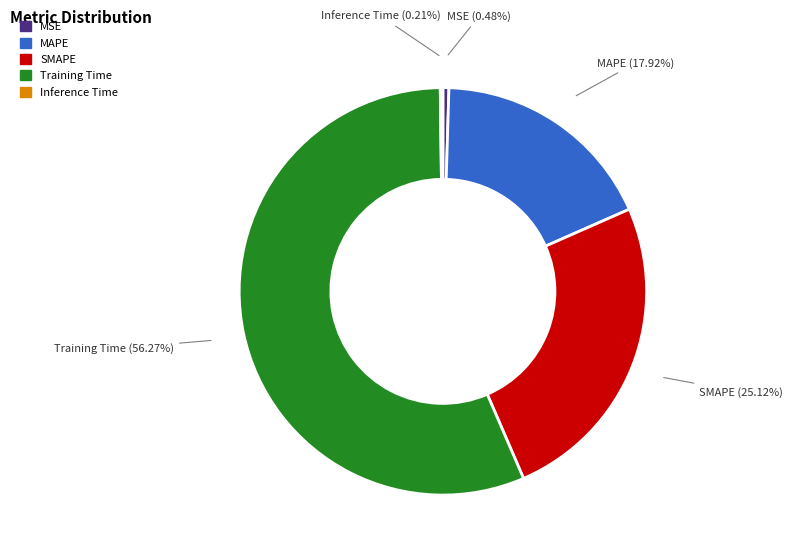

True or false: MAPE accounts for 26% of the total.

False